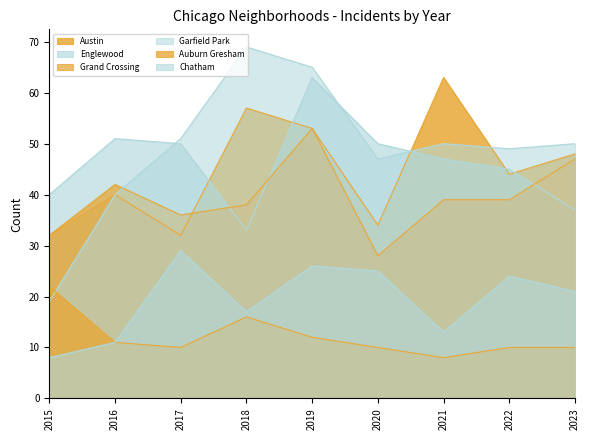

Where is Grand Crossing nearest to the value 40?

2021